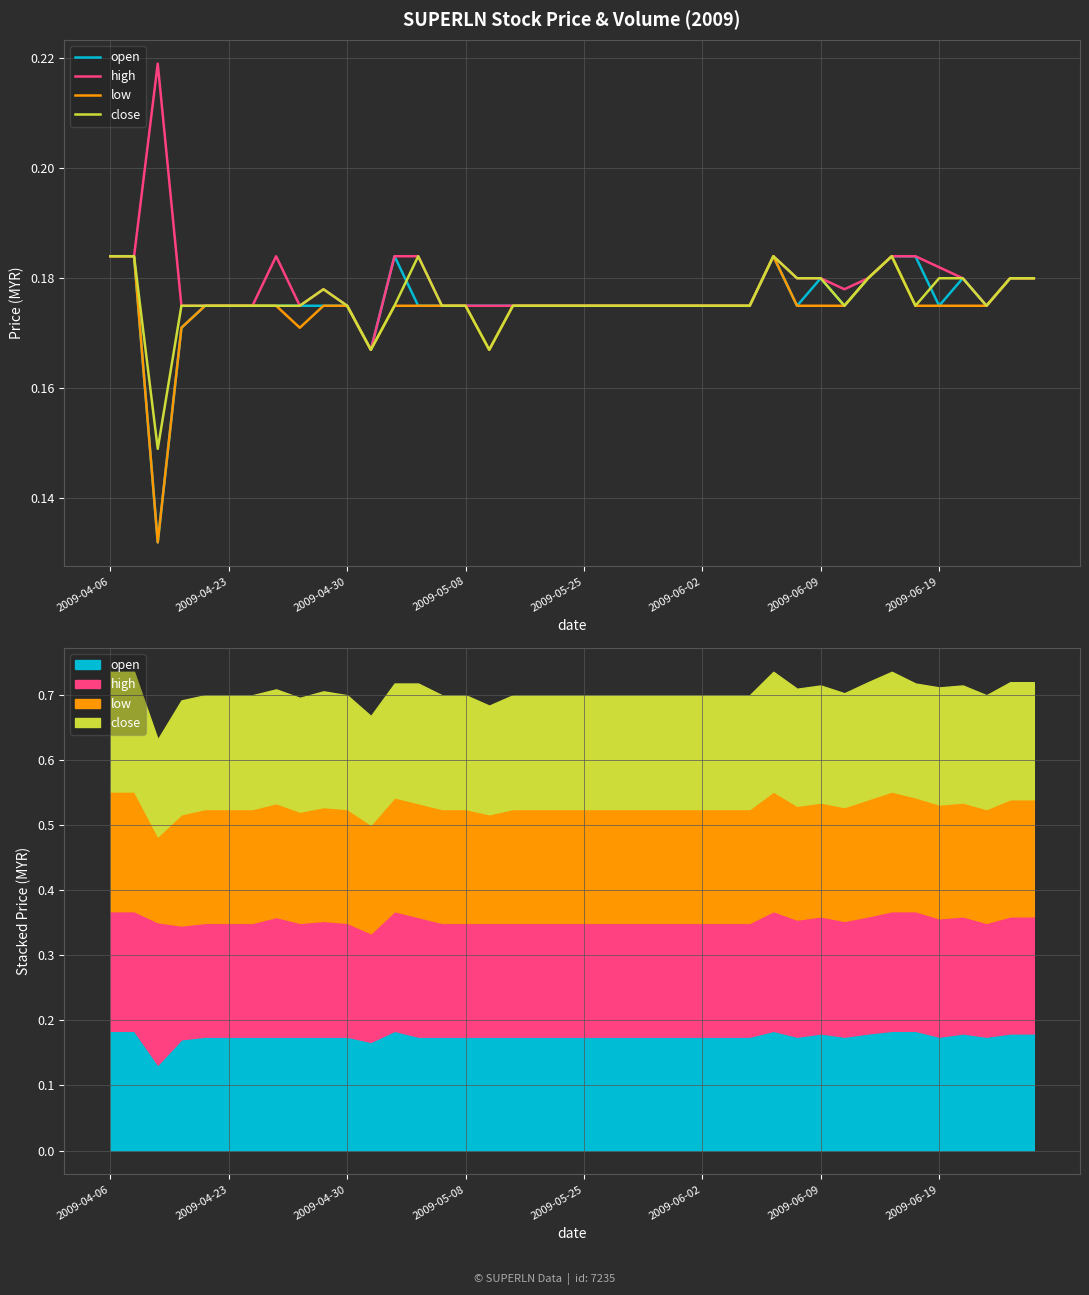

At which category is the sum across all series the highest?

2009-04-06